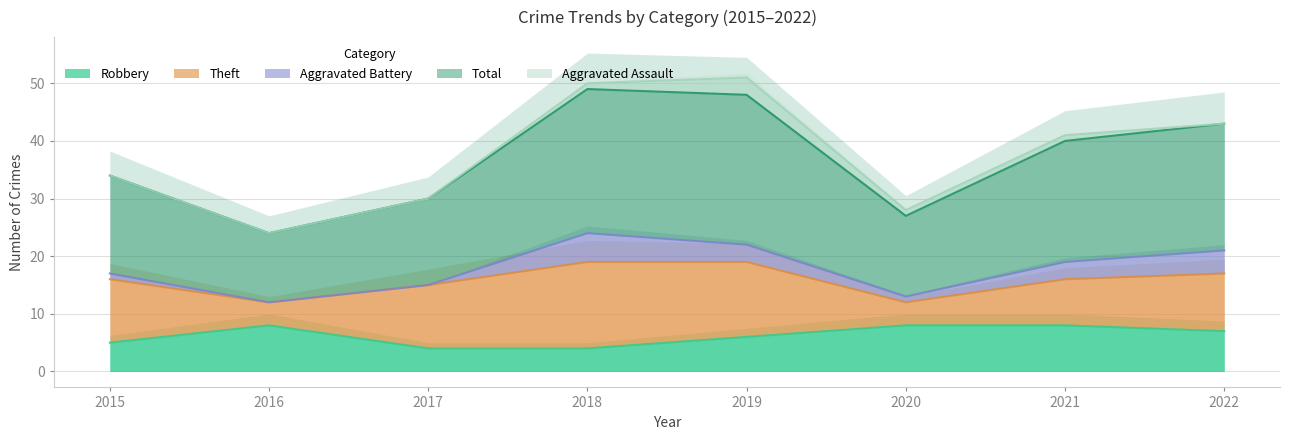

How many interior local peaks does the Robbery series have?

1